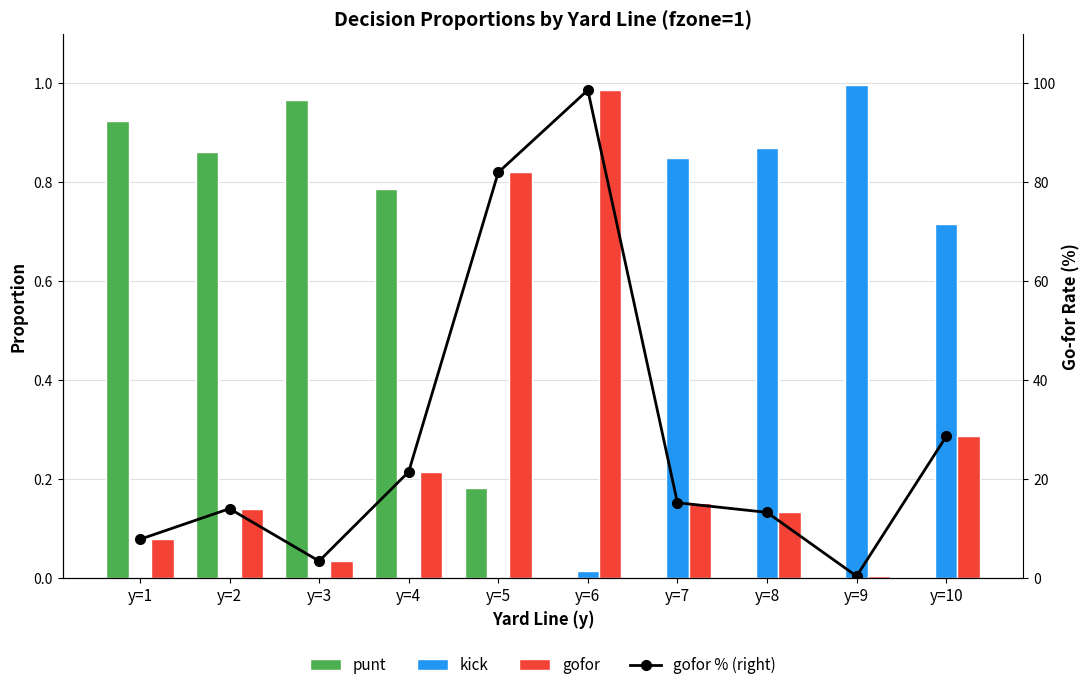

How many data points in gofor % (right) are above 15?

5